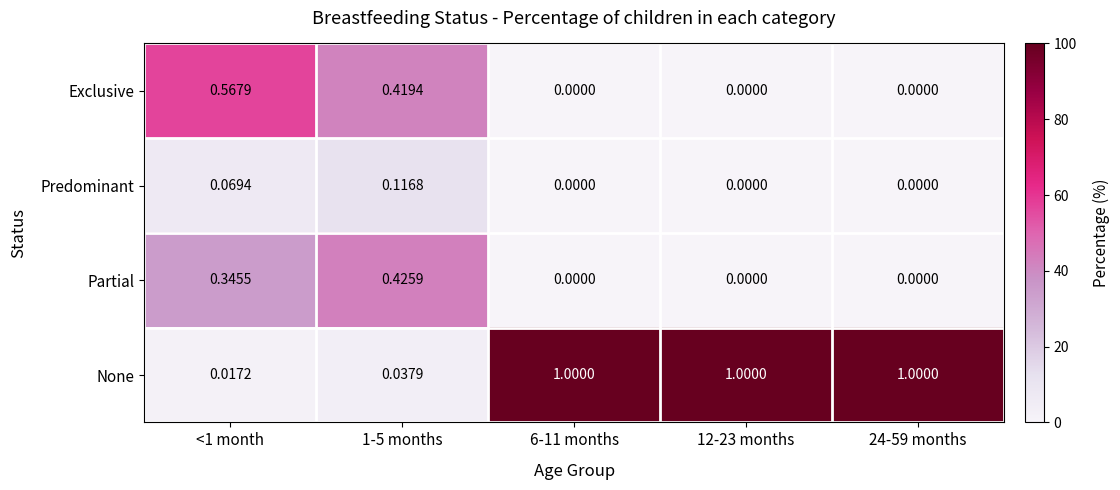

List the series in order of their peak value, lowest first.

Predominant, Partial, Exclusive, None